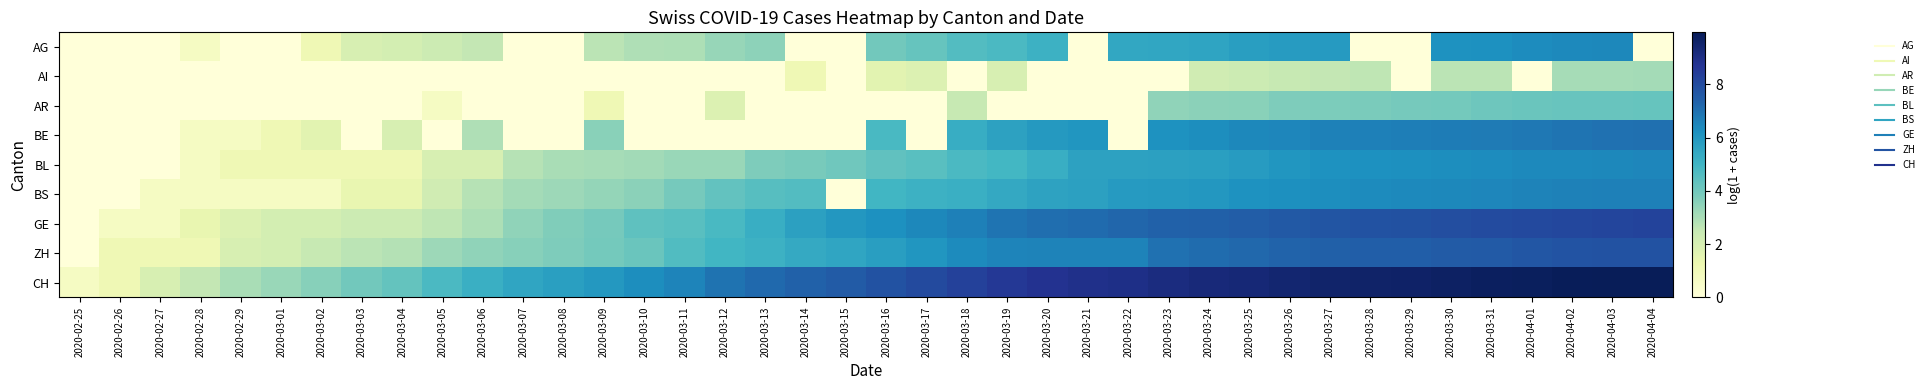

Count the number of data series in this chart.

9